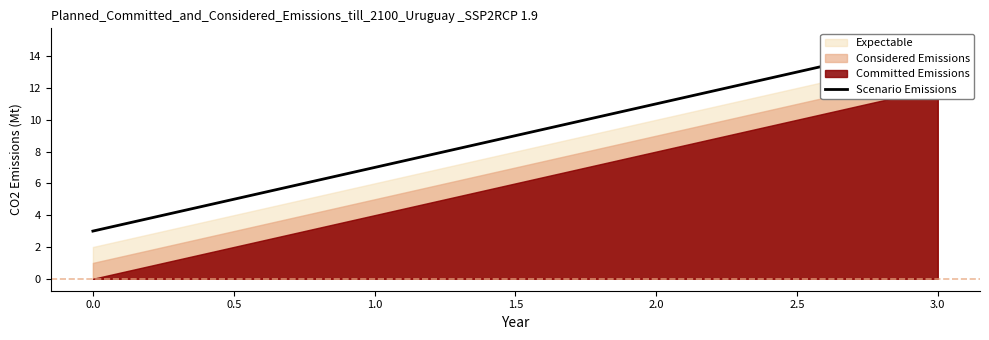

How many values exceed 11?

1